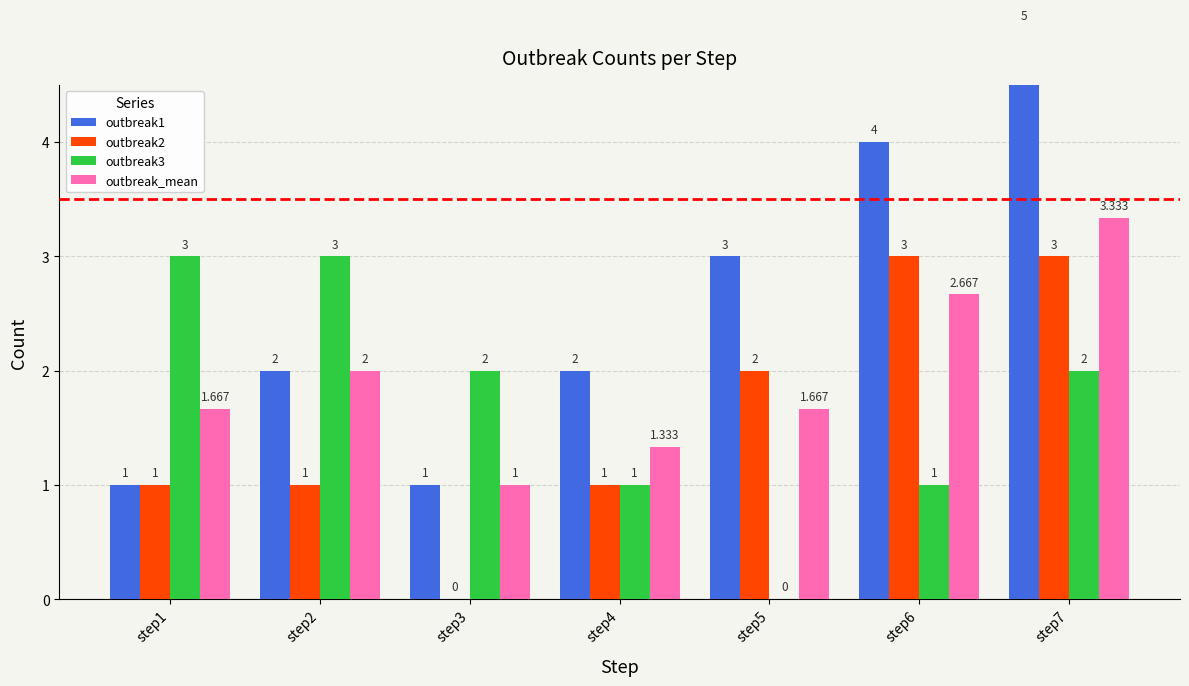

How many values in the outbreak_mean series exceed 1?

6